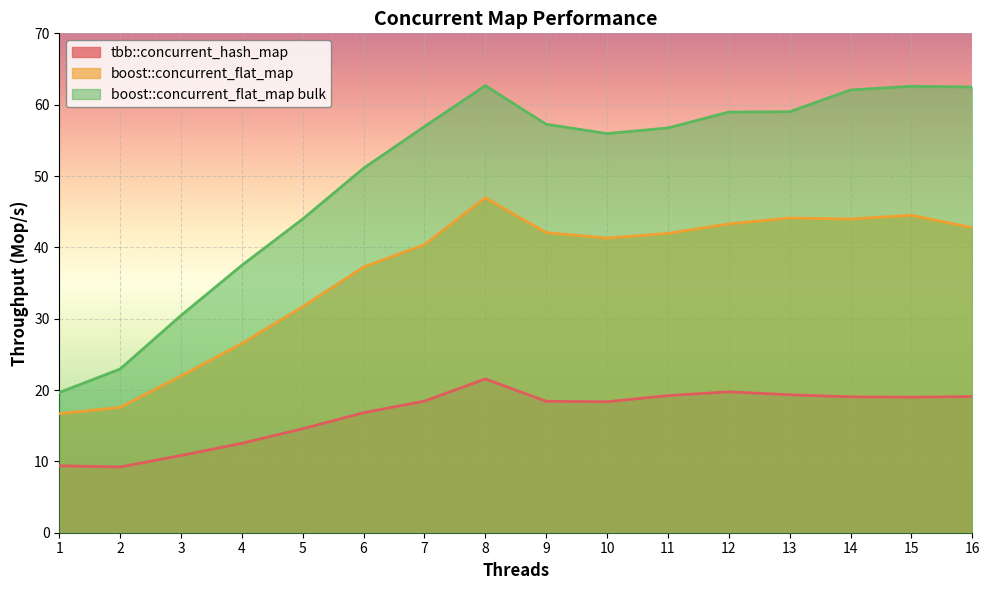

Which series has the largest total across all categories?

boost::concurrent_flat_map bulk